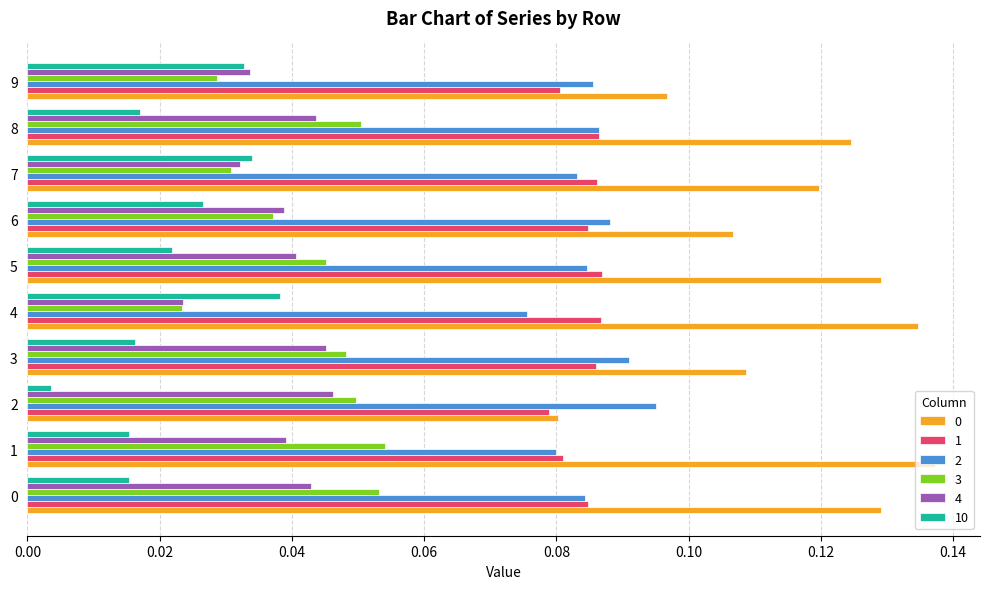

What is the total value across all series at 4?

0.4